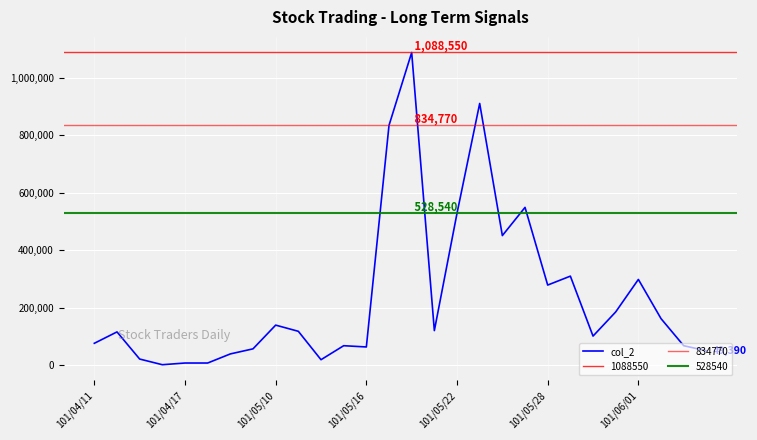

Which has a higher value, 19 or 12?

19